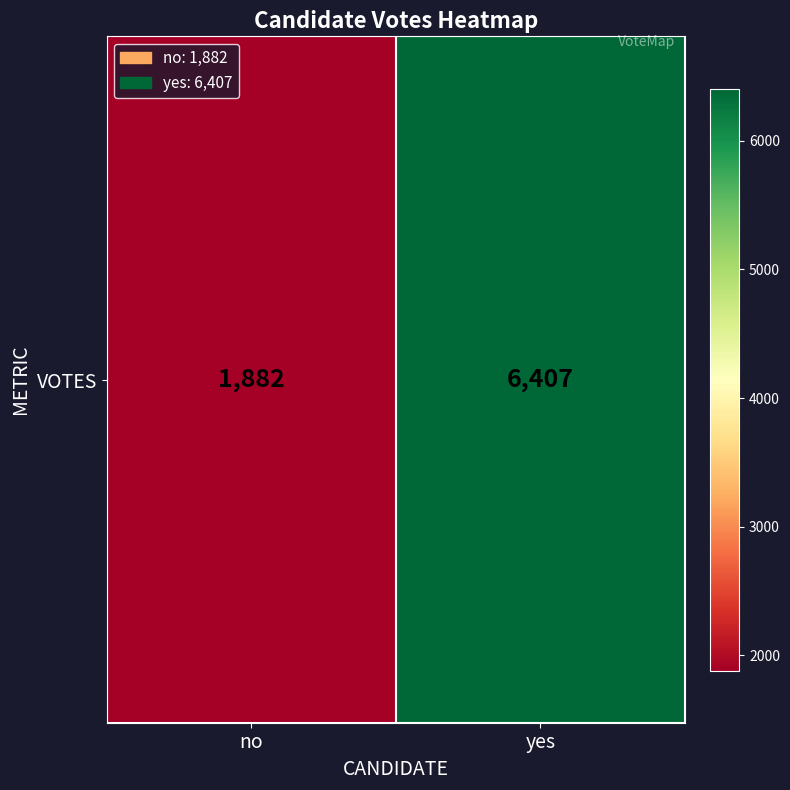

What is the average value?

4144